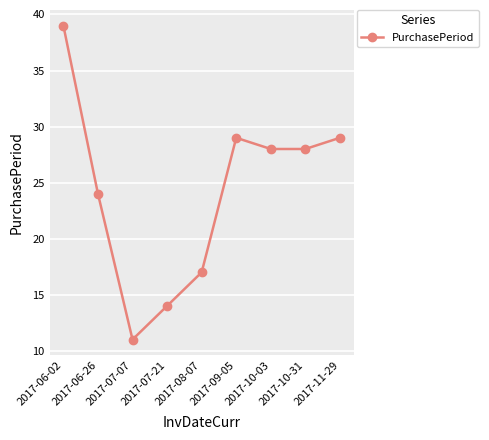

True or false: there are more than 1 points higher than both neighbors.

False